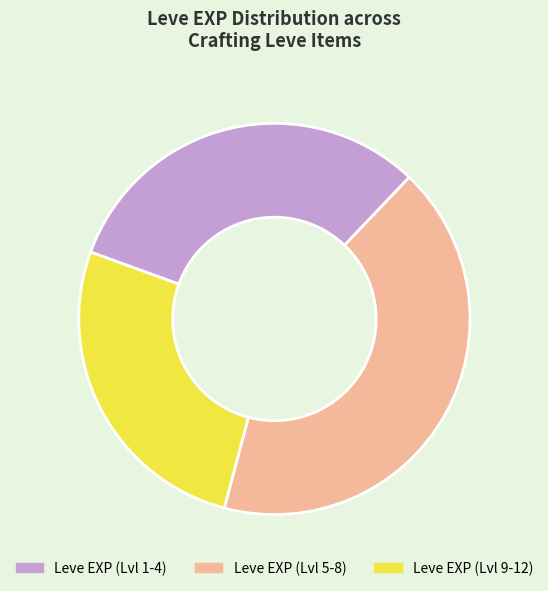

Between Leve EXP (Lvl 1-4) and Leve EXP (Lvl 5-8), which is larger?

Leve EXP (Lvl 5-8)